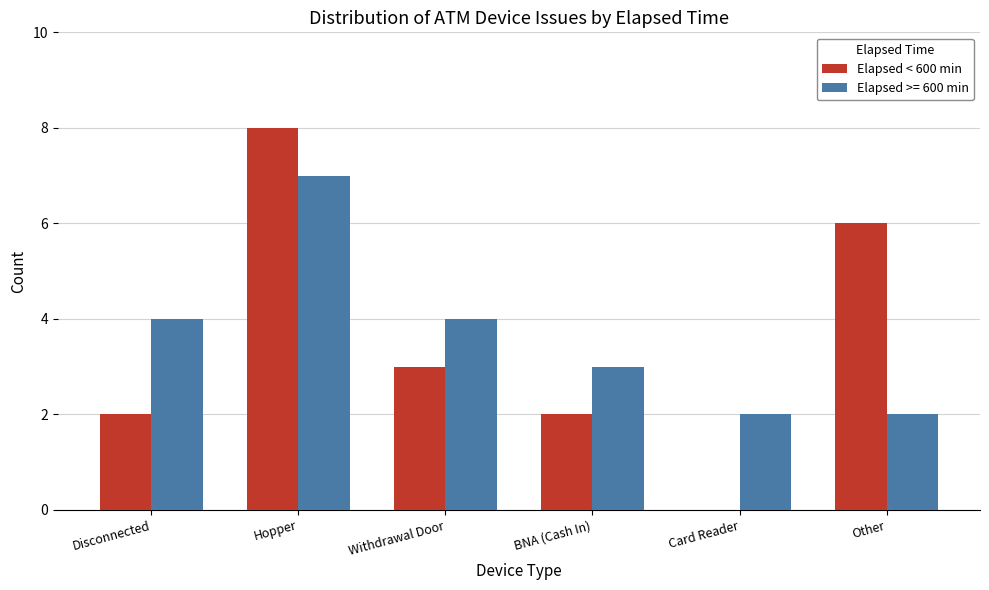

Between Hopper and Withdrawal Door, which series saw the biggest shift?

Elapsed < 600 min